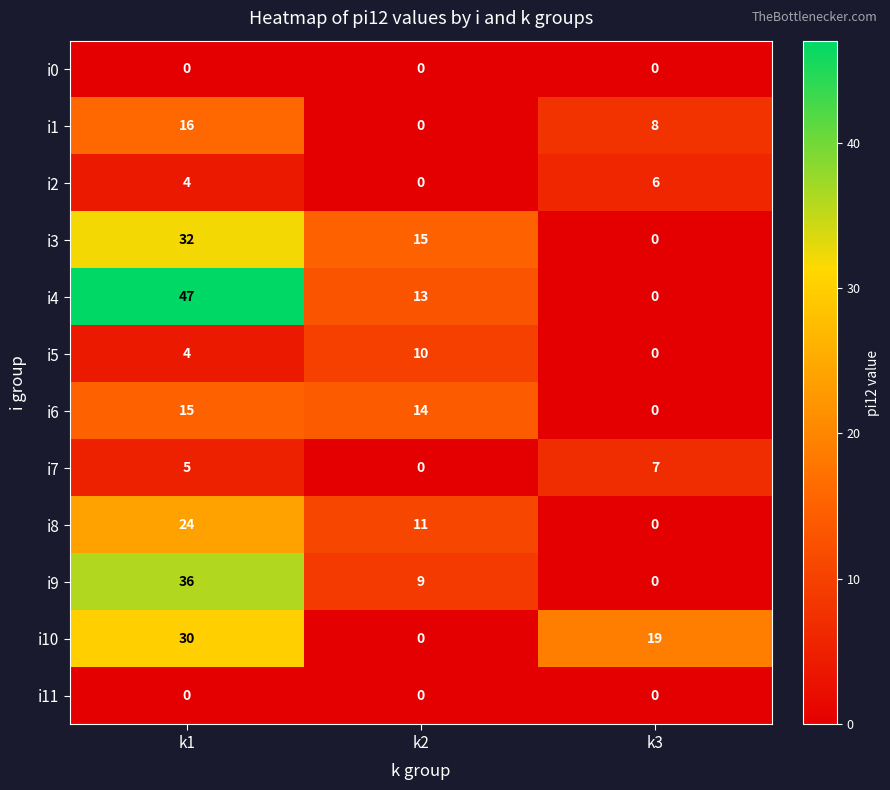

Which category has the highest value across all series?

k1